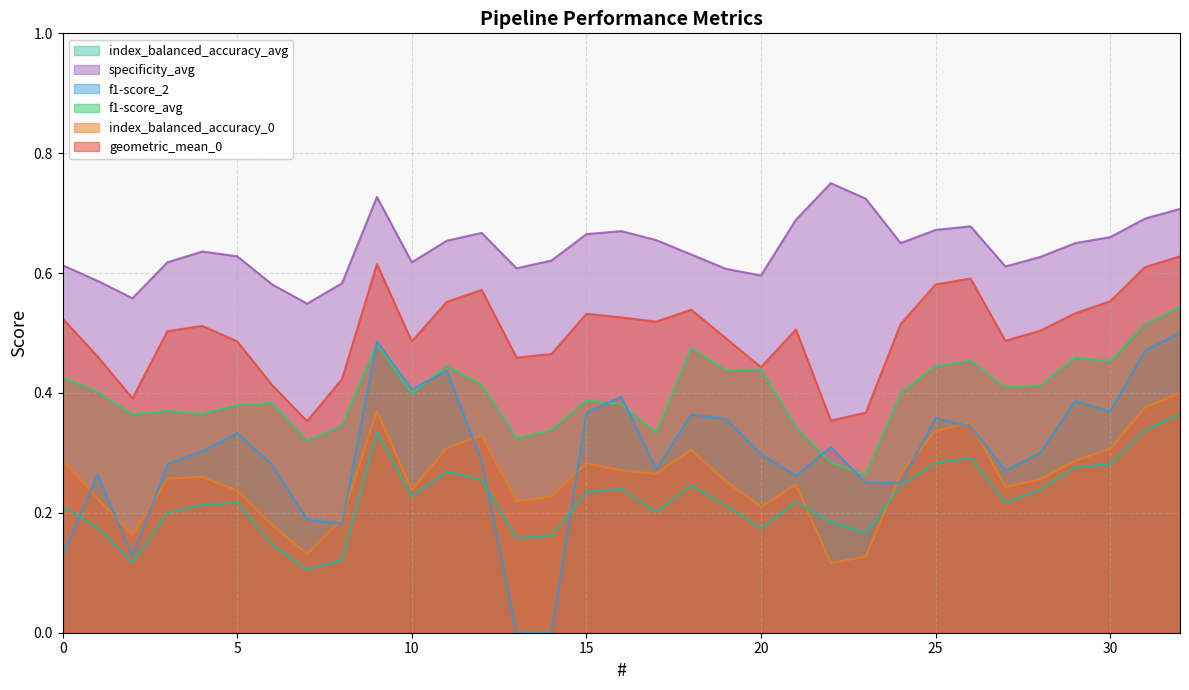

True or false: f1-score_avg has a value of 0.5 at 9.

True